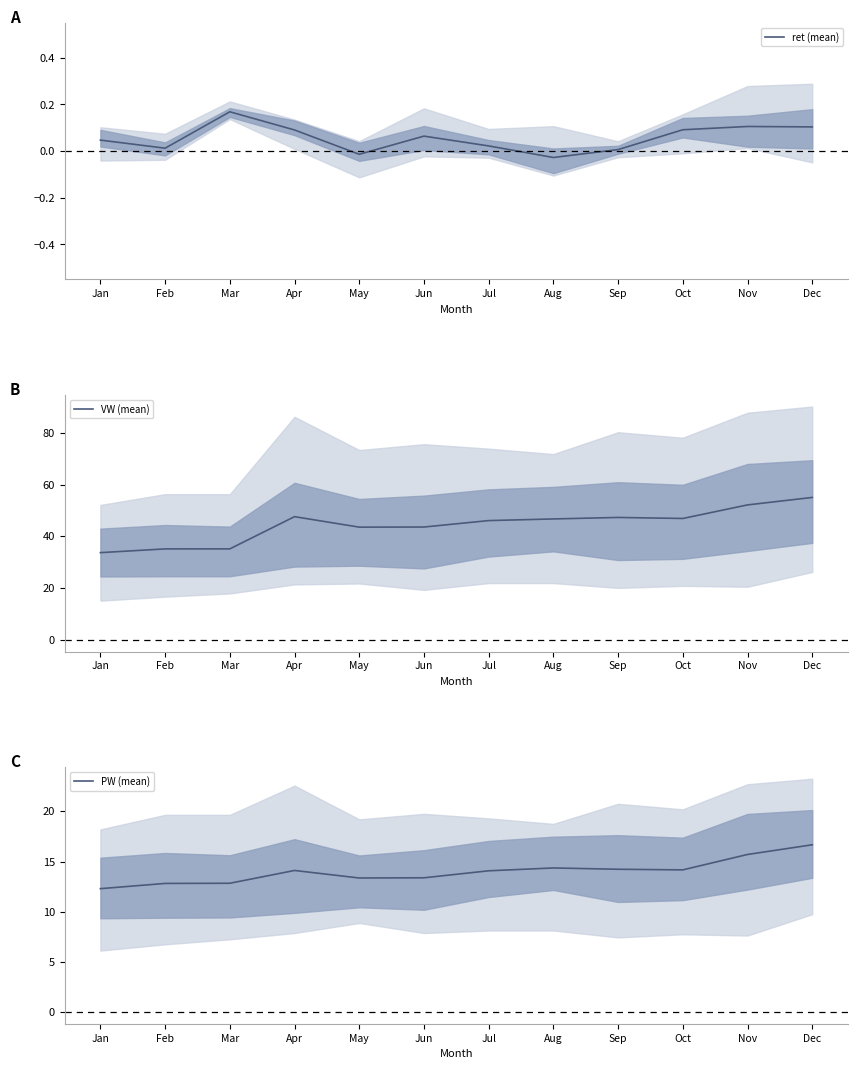

Is it true that ret (mean) equals 0.1 at Dec?

True